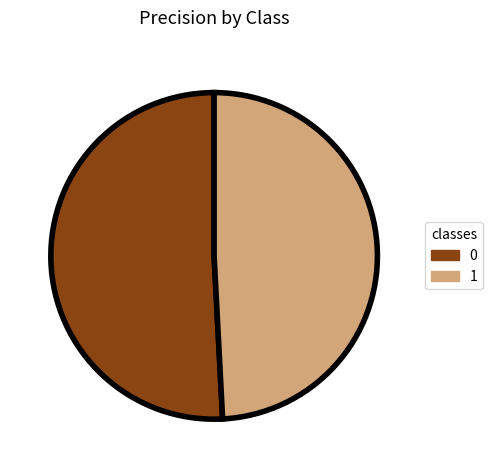

Is 1 the majority of the pie?

No